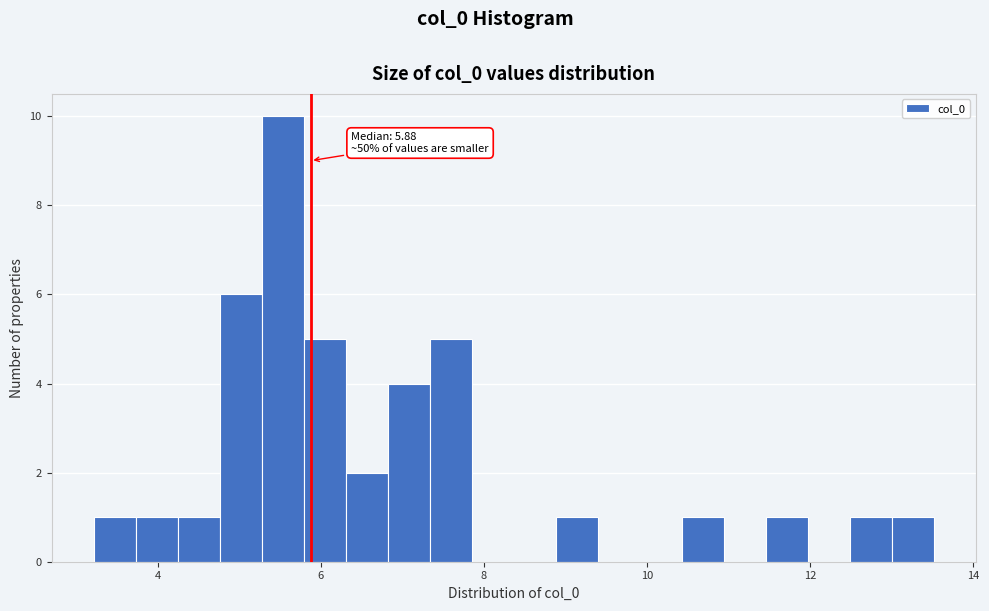

Around what value on the x-axis is the tallest bar? Give the approximate position of its centre, as read against the axis.

5.6